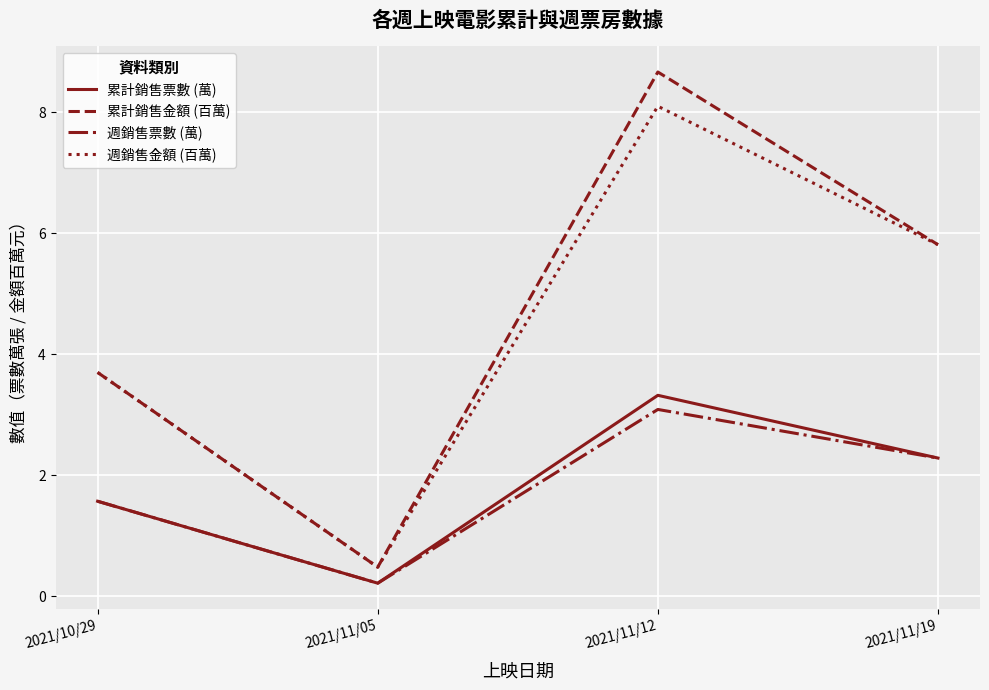

What is the total value across all series at 2021/10/29?

10.5